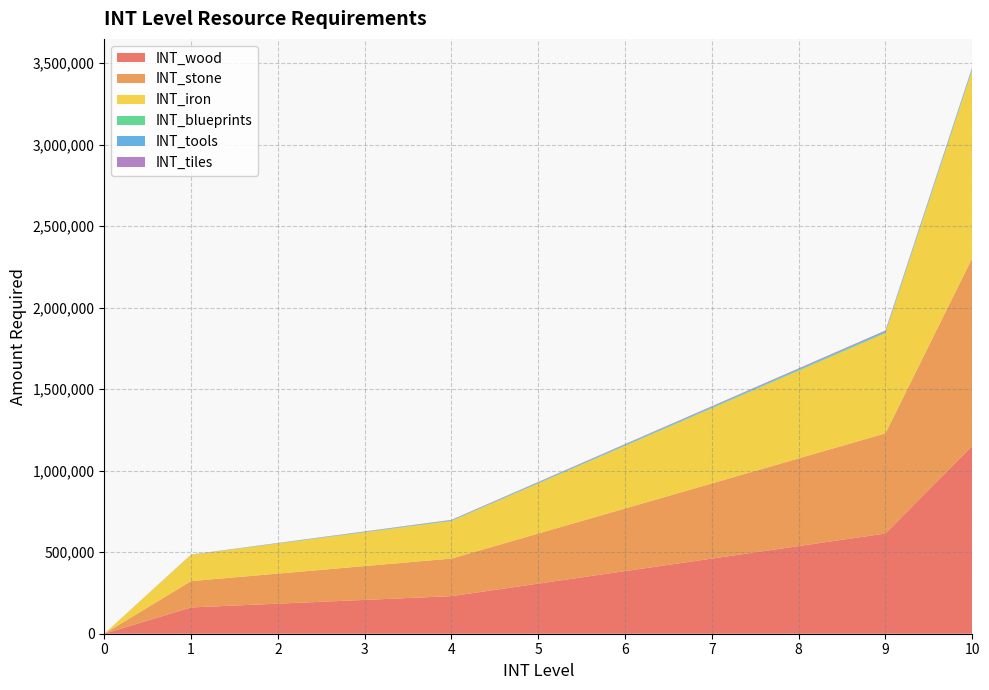

Reading right to left, what are all the values shown in this chart?

INT_wood: 10=1152000	9=614400	8=537600	7=460800	6=384000	5=307200	4=230400	3=207360	2=184320	1=161280	0=0
INT_stone: 10=1152000	9=614400	8=537600	7=460800	6=384000	5=307200	4=230400	3=207360	2=184320	1=161280	0=0
INT_iron: 10=1152000	9=614400	8=537600	7=460800	6=384000	5=307200	4=230400	3=207360	2=184320	1=161280	0=0
INT_blueprints: 10=6000	9=5400	8=4800	7=4200	6=3600	5=3000	4=2400	3=1800	2=1200	1=600	0=0
INT_tools: 10=6000	9=5400	8=4800	7=4200	6=3600	5=3000	4=2400	3=1800	2=1200	1=600	0=0
INT_tiles: 10=6000	9=5400	8=4800	7=4200	6=3600	5=3000	4=2400	3=1800	2=1200	1=600	0=0